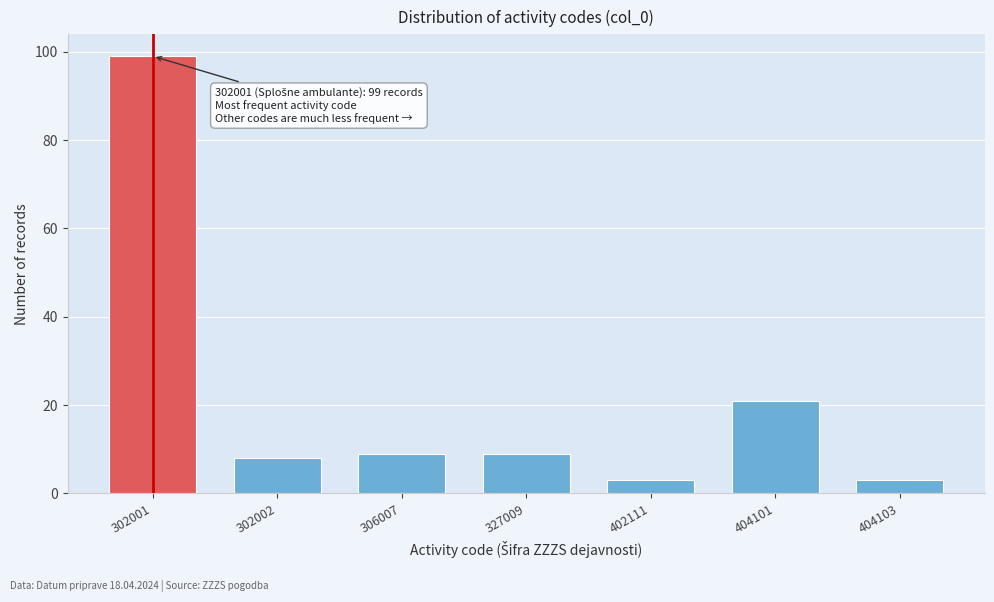

Reading right to left, extract all data points from this chart.

404103=3	404101=21	402111=3	327009=9	306007=9	302002=8	302001=99